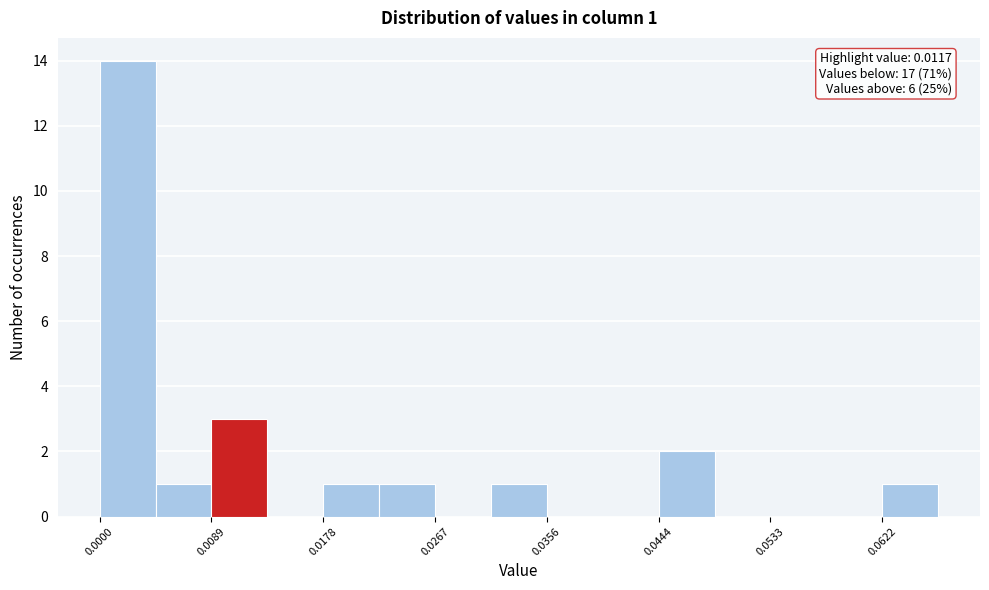

Which range on the x-axis has the tallest bar?

0.000 to 0.004